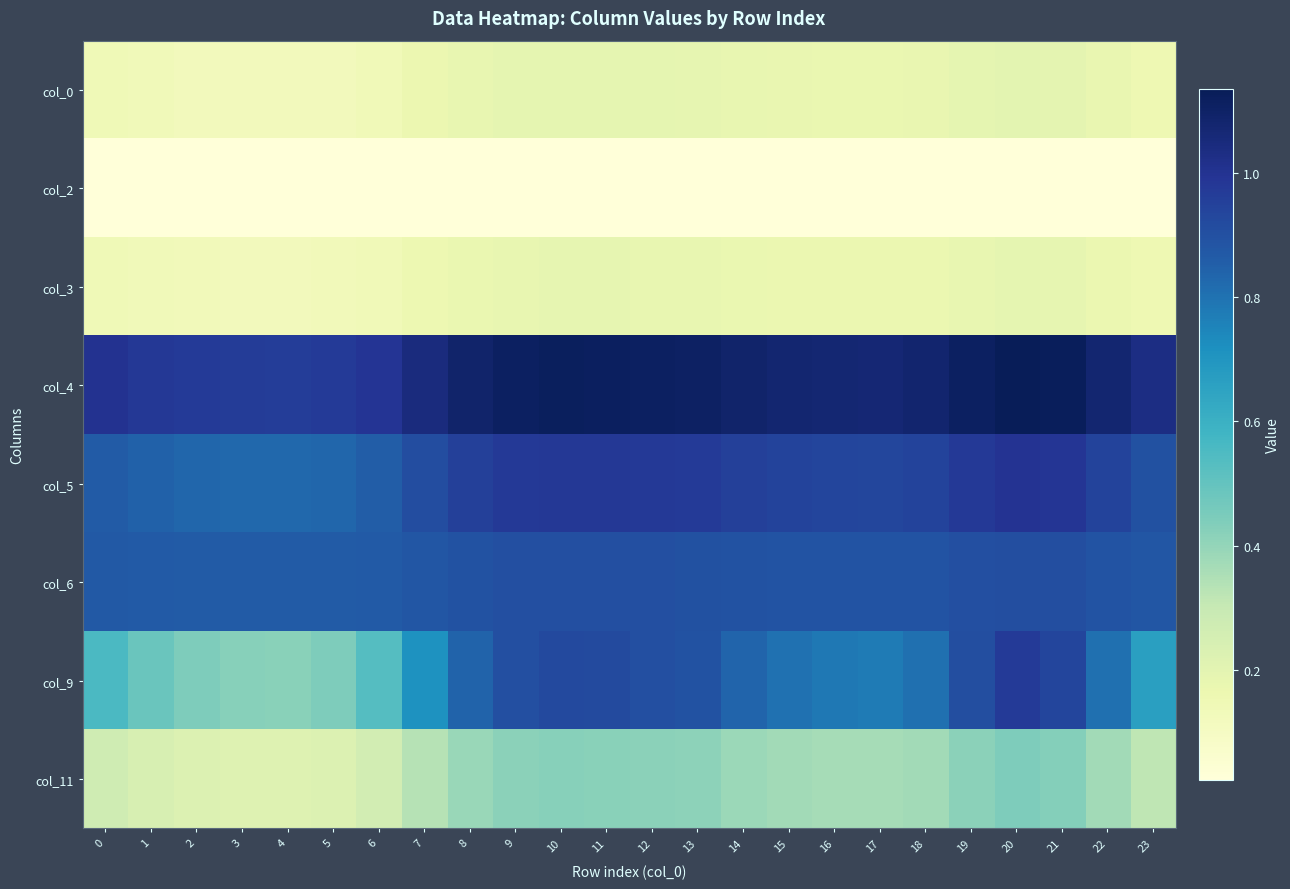

At 6, list the series in order from largest to smallest.

col_4, col_6, col_5, col_9, col_11, col_0, col_3, col_2